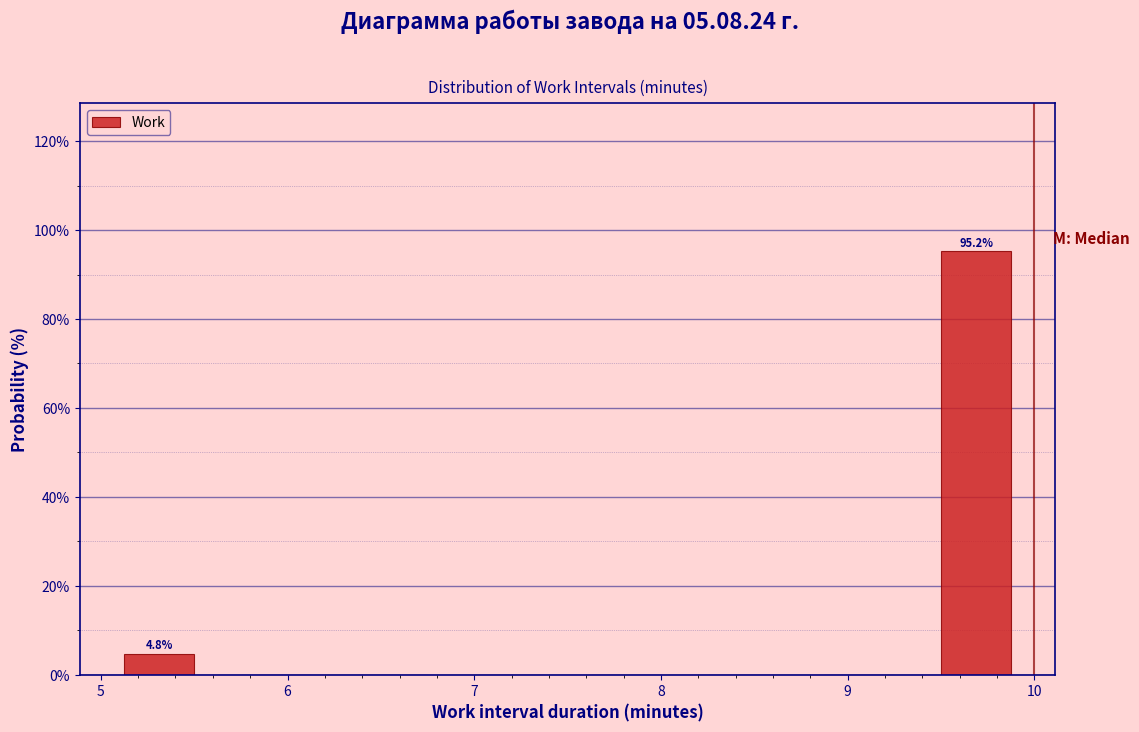

Over which range of the x-axis is the bar tallest?

9.4 to 10.0